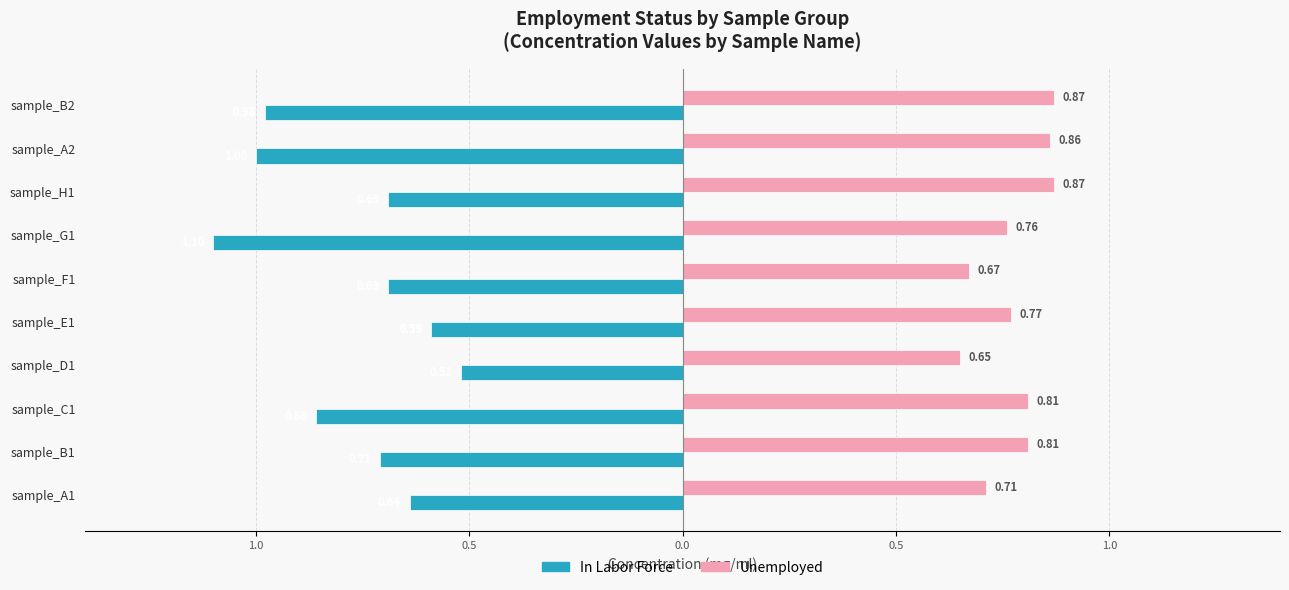

How many series are shown in this chart?

2